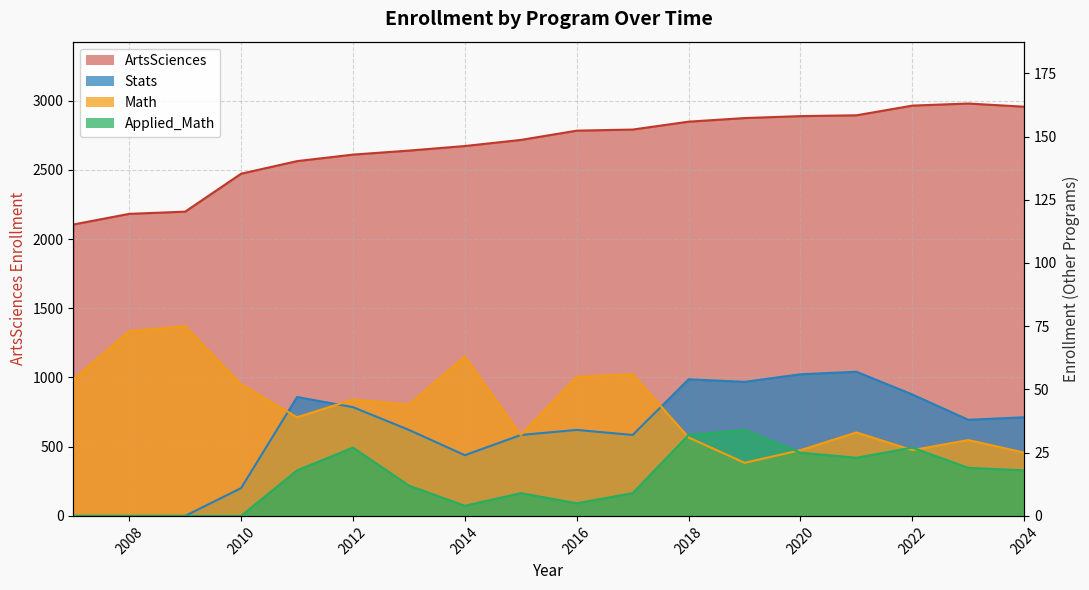

What is the difference between the ArtsSciences values at 2017 and 2008?

609